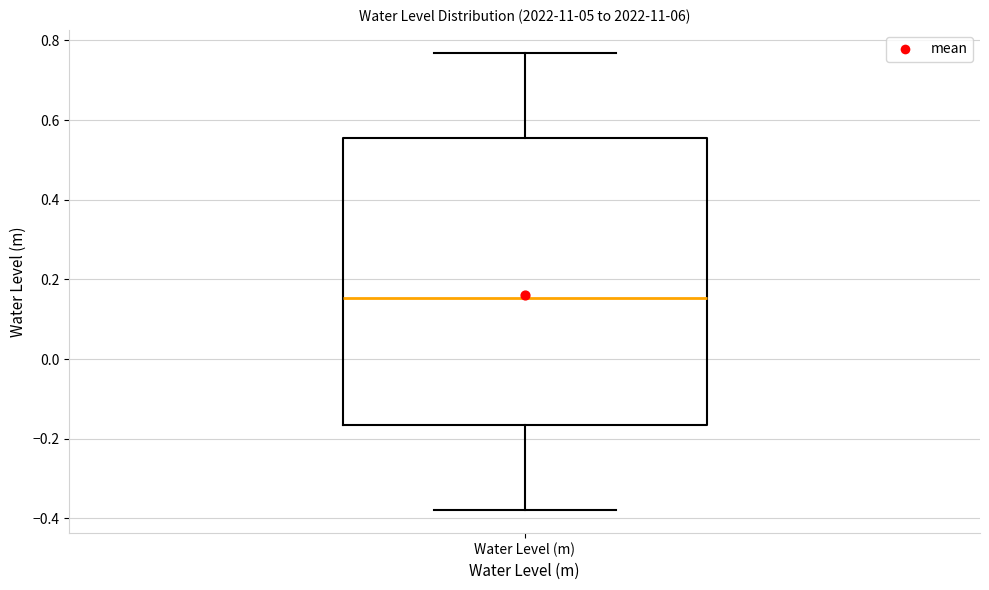

Where does the upper whisker of the box for Water Level (m) end on the y-axis? The values are not printed on the chart, so give them approximately, as read against the axis.

0.76